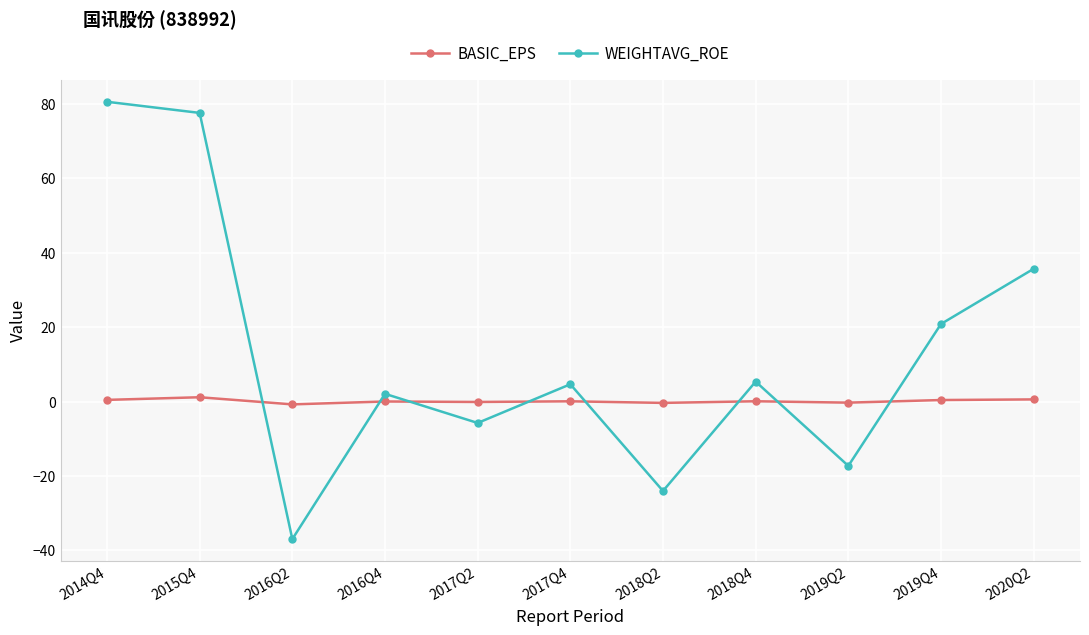

At which label does WEIGHTAVG_ROE reach its minimum?

2016Q2